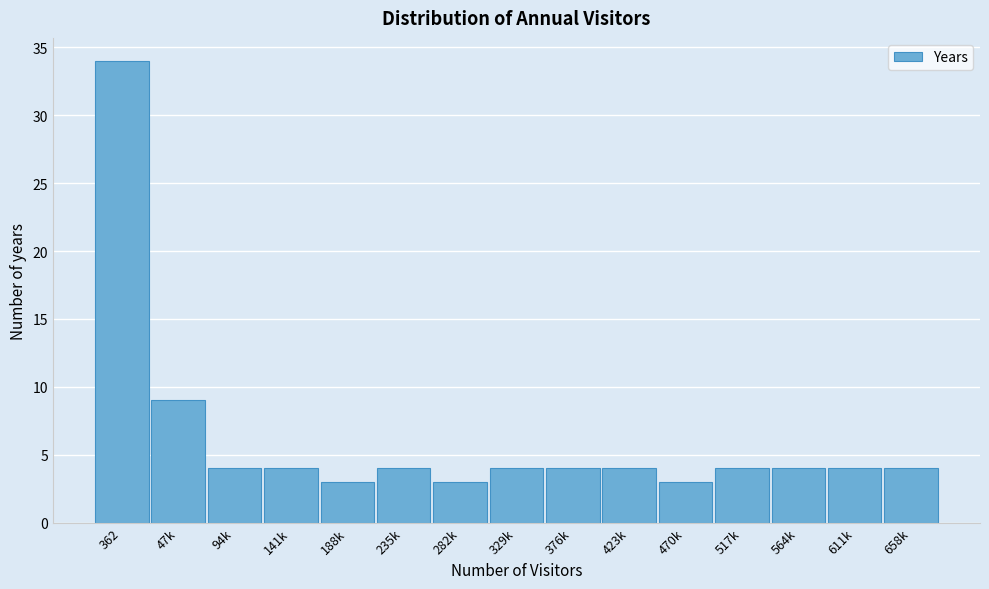

Reading left to right, transcribe all the data shown in this chart.

34	9	4	4	3	4	3	4	4	4	3	4	4	4	4